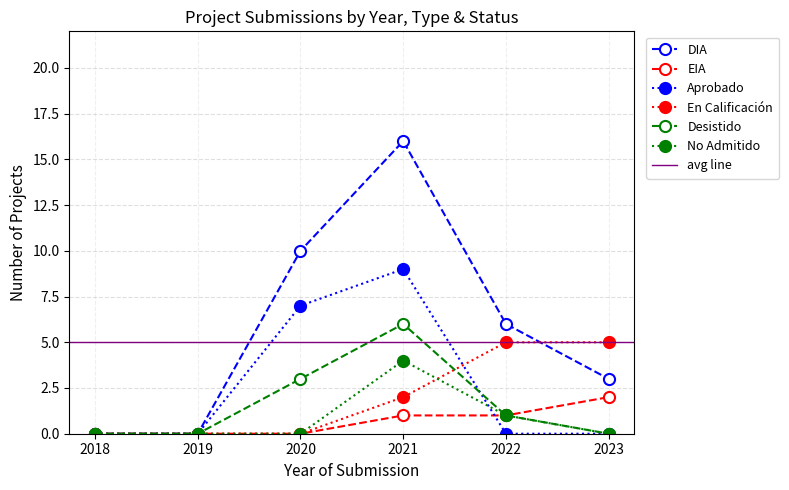

Is the value of Aprobado at 2020 greater than the value of En Calificación at 2019?

Yes